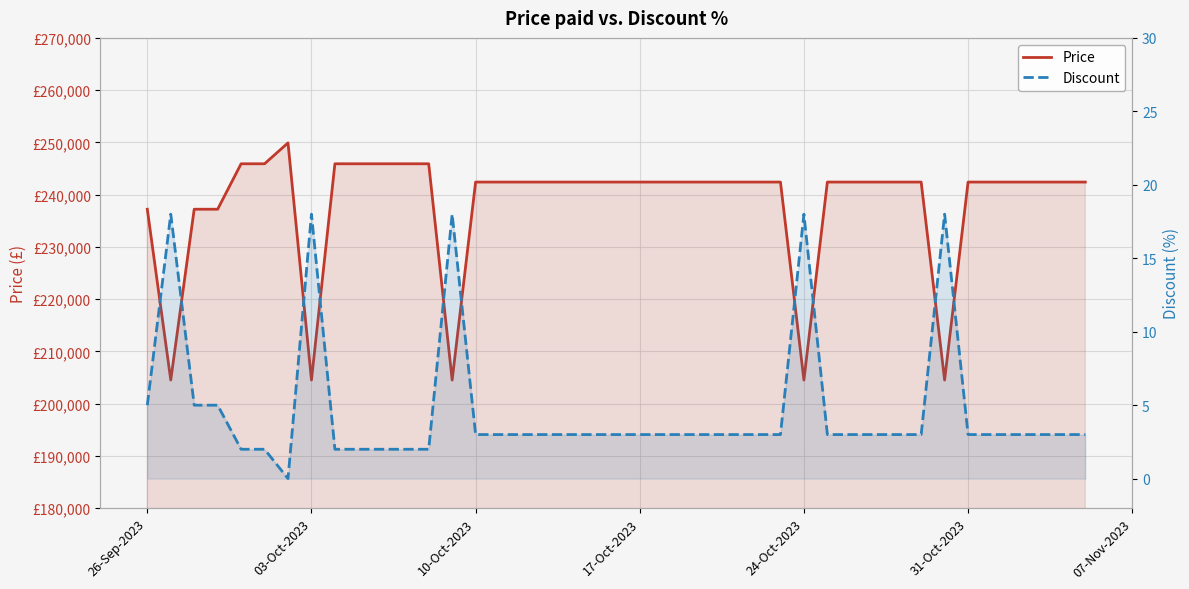

How many data points does each series have?

40